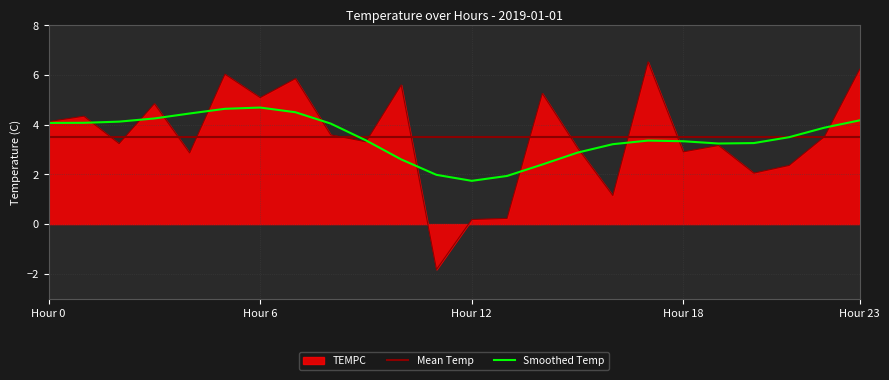

Is it true that the value at 8 is 3.6?

True